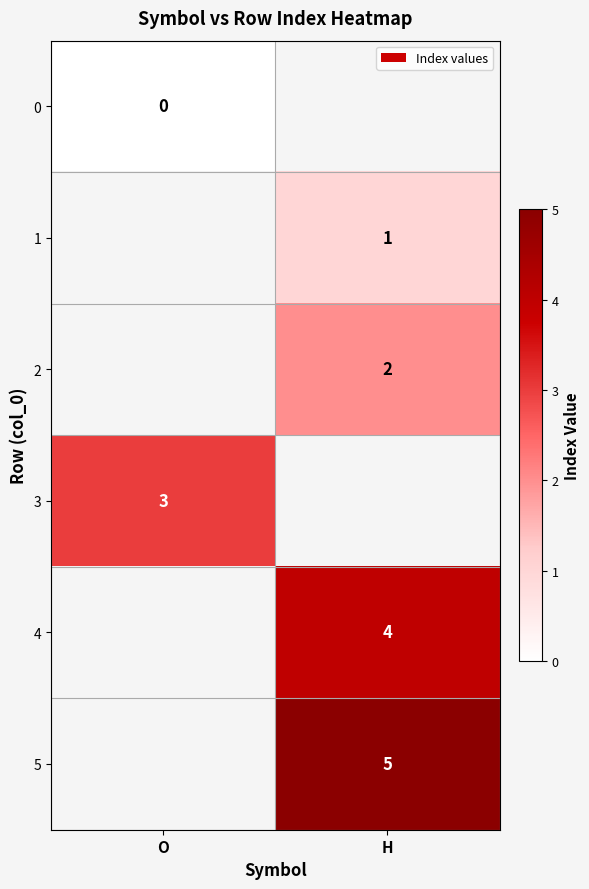

Is it true that 3 equals 5 at O?

False